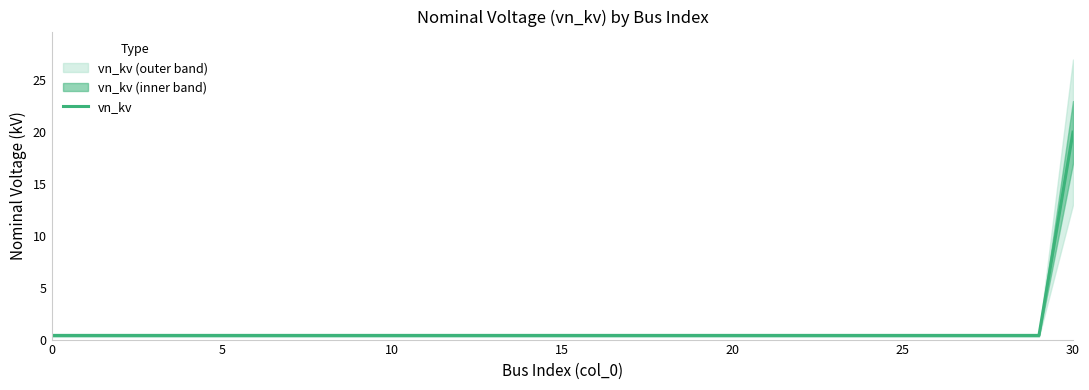

What is the smallest value displayed?

0.4